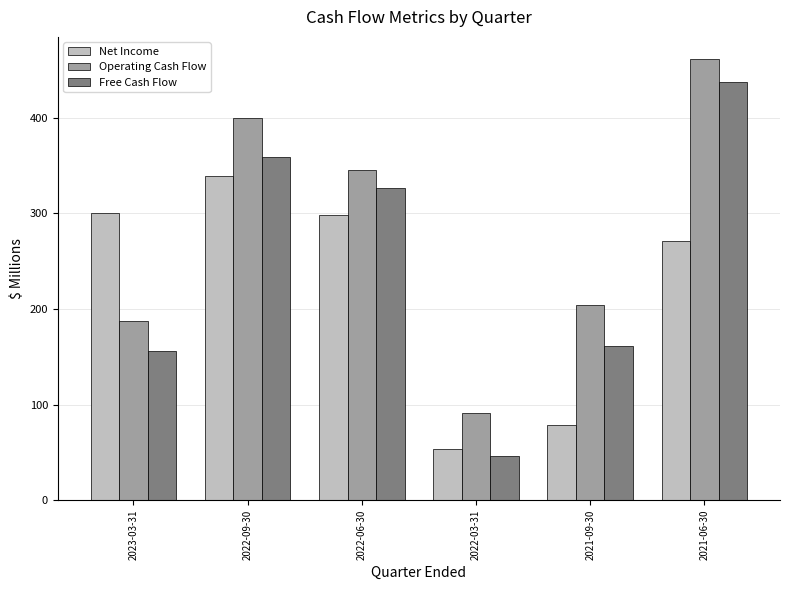

Reading left to right, what are all the values shown in this chart?

Net Income: 300.3	338.9	297.9	53.9	78.5	271.3
Operating Cash Flow: 187.1	399.4	344.9	90.8	204.1	461.5
Free Cash Flow: 155.6	359.2	326.6	45.9	160.8	437.0